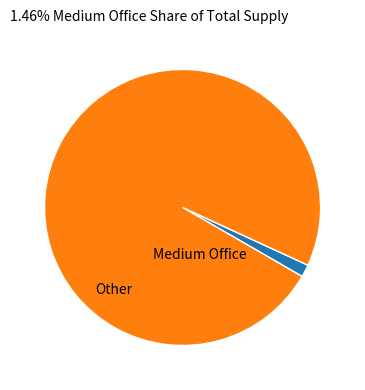

How many slices are in this pie chart?

2